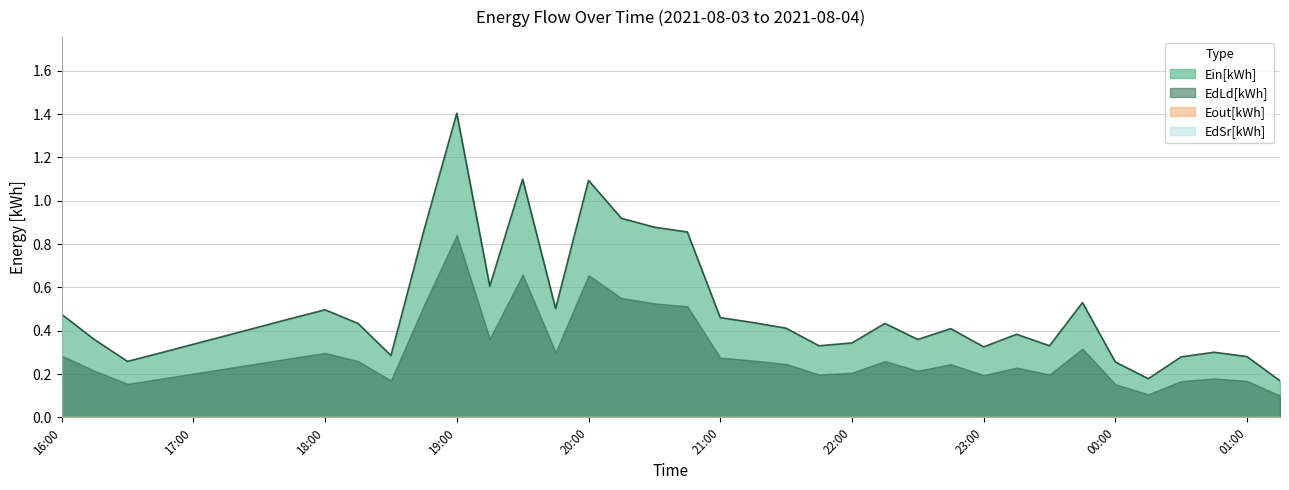

True or false: EdLd[kWh] and EdSr[kWh] cross at least once.

False